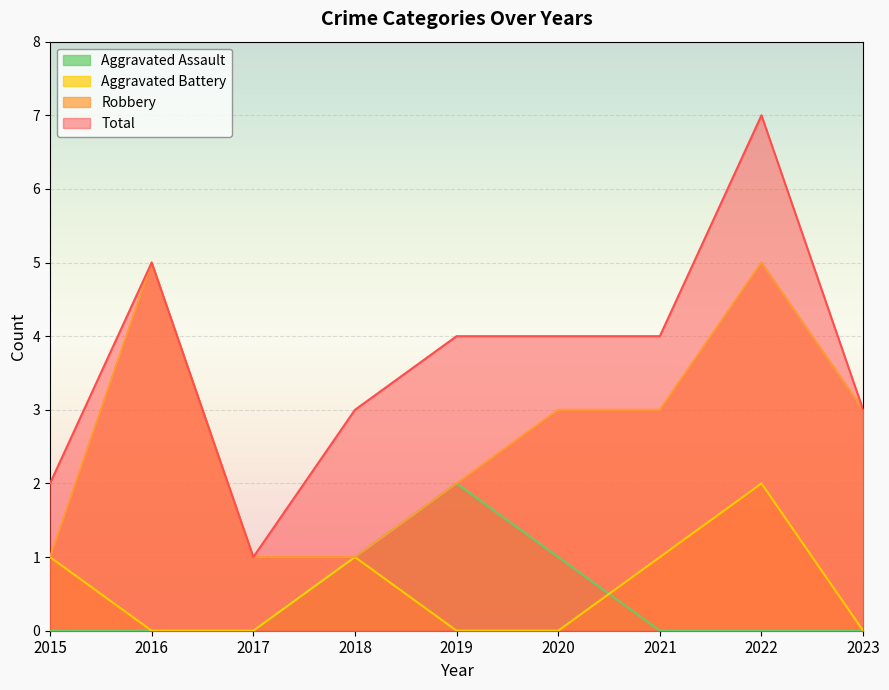

Where does the Total series first go above 4?

2016